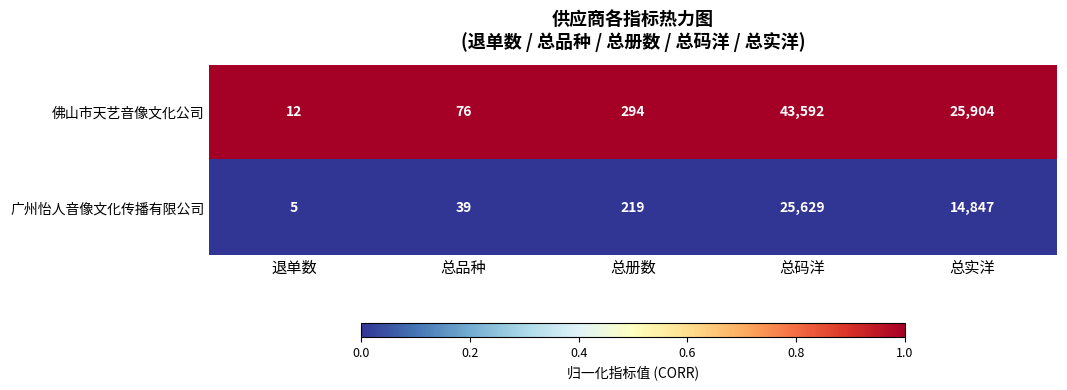

Rank the series by their average value, from lowest to highest.

广州怡人音像文化传播有限公司, 佛山市天艺音像文化公司